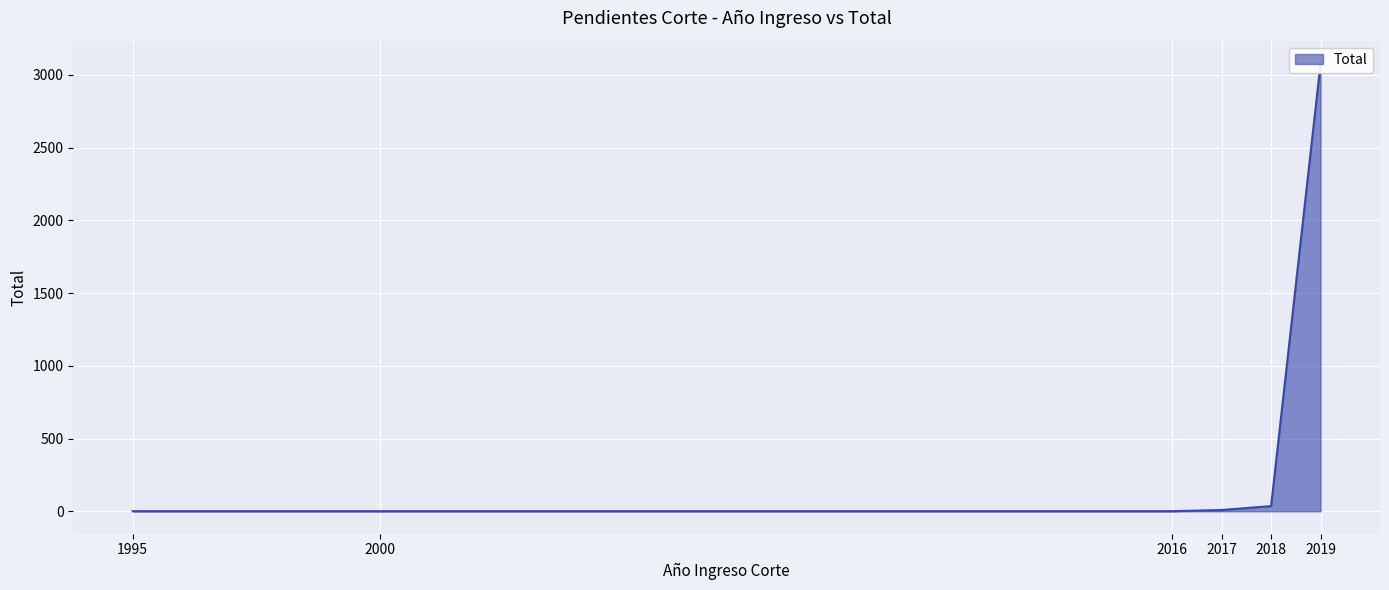

Reading left to right, what are all the values shown in this chart?

1995=1	2000=1	2016=1	2017=9	2018=36	2019=3081